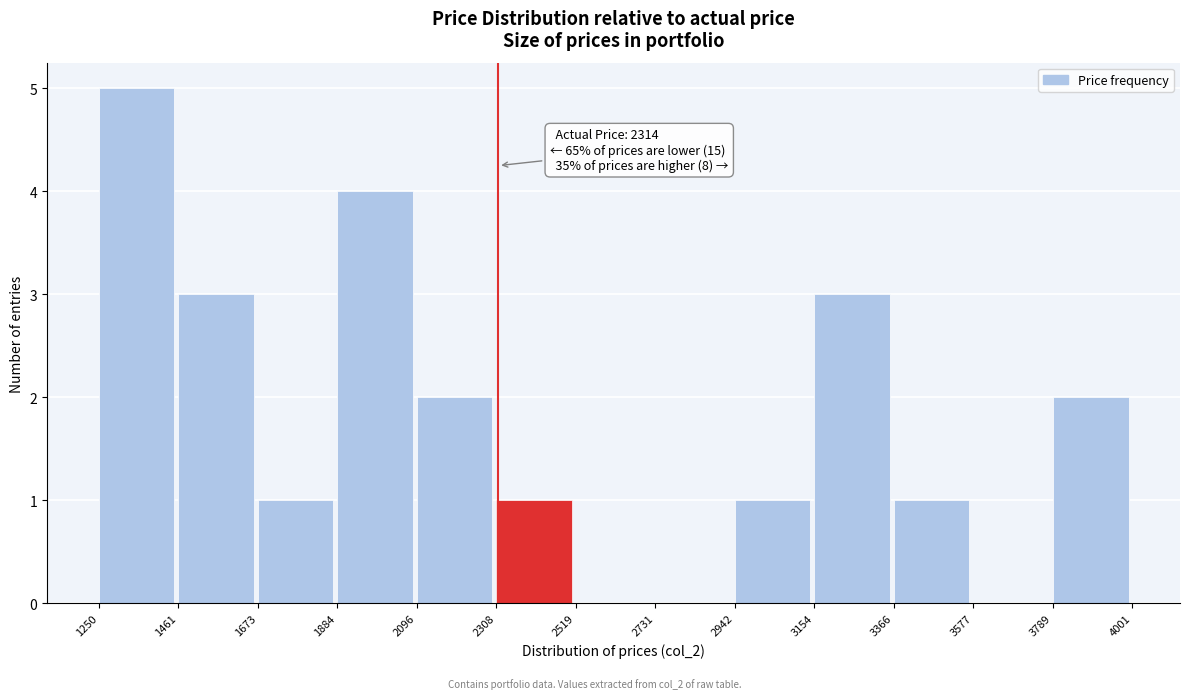

Which range on the x-axis has the tallest bar?

1250 to 1461